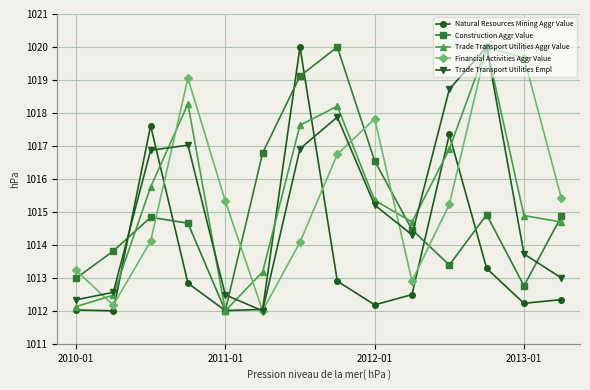

In Construction Aggr Value, how many points are lower than both neighbors (excluding endpoints)?

3